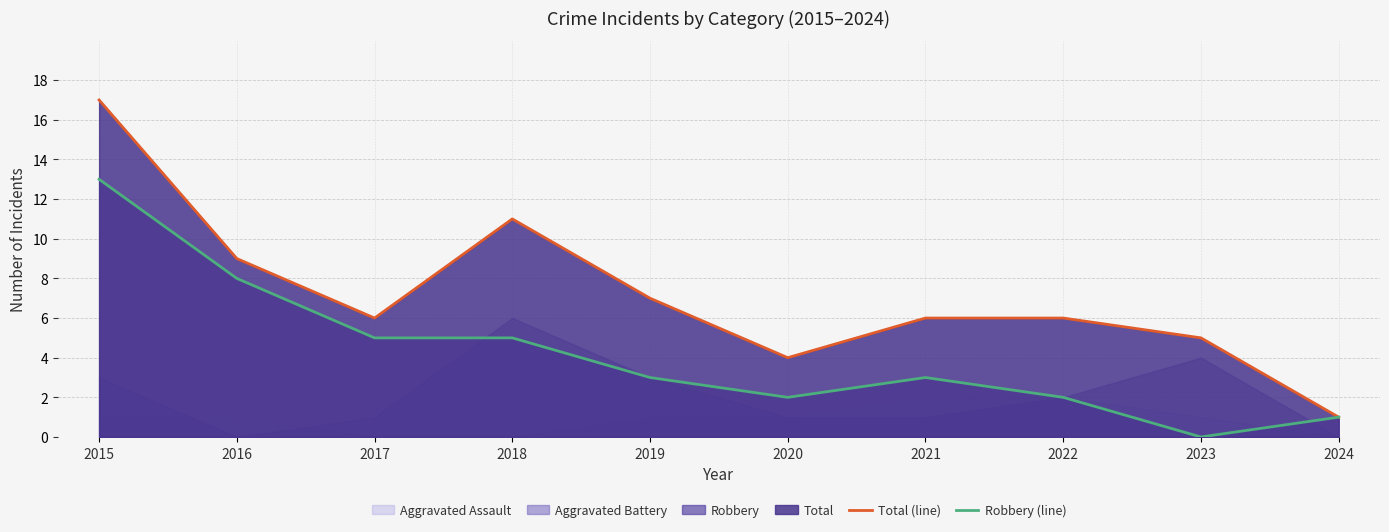

Which series changed the most between 2015 and 2023?

Robbery (line)